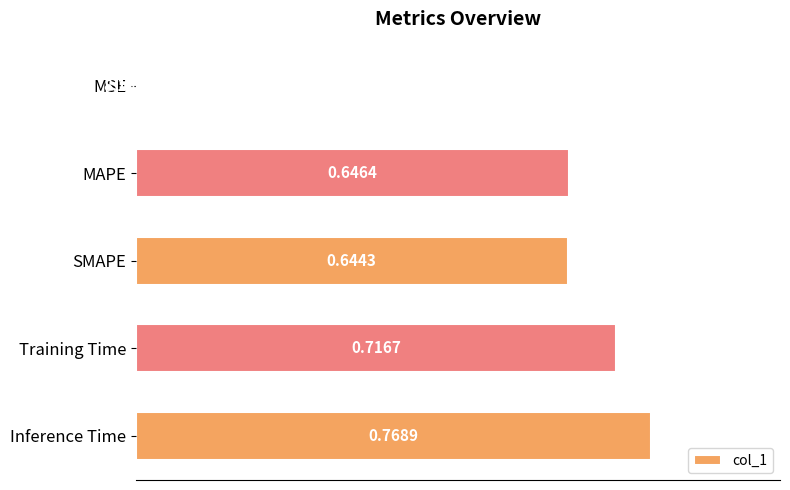

What is the sum of all values?

2.8